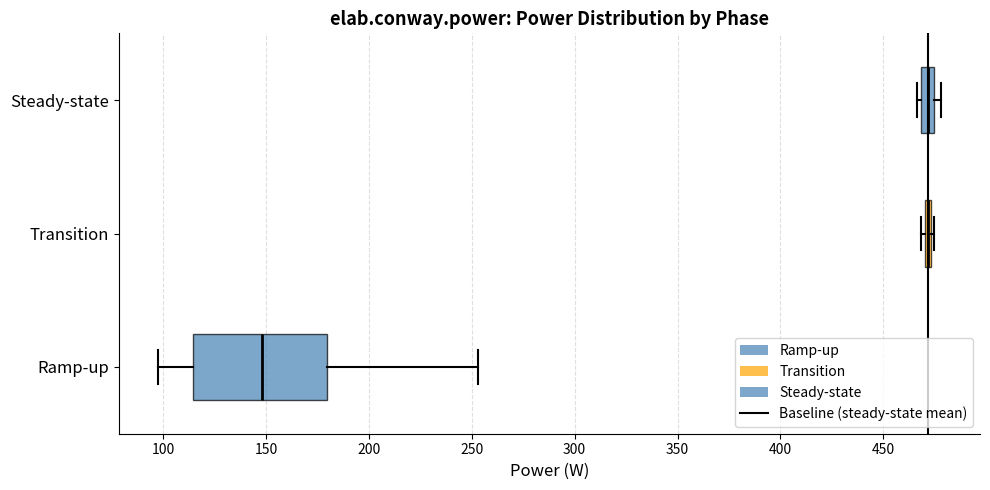

Where is the right edge of the box for Steady-state on the x-axis? The values are not printed on the chart, so give them approximately, as read against the axis.

475